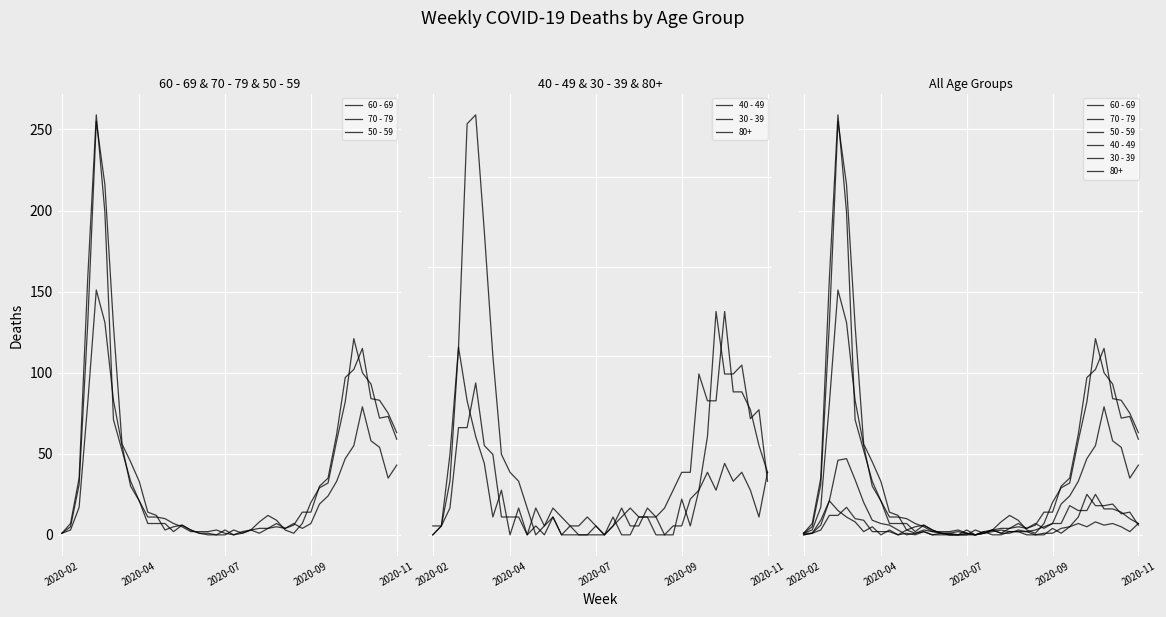

What is the sum of the 60 - 69 values at 2020-02 and 31?

33